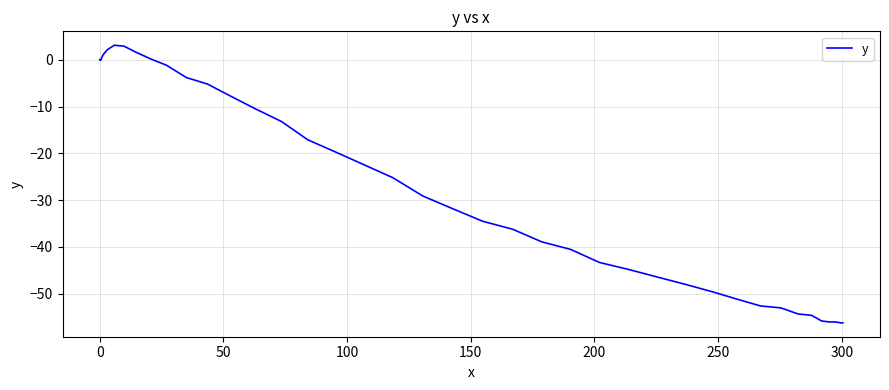

What is the greatest value displayed?

3.1